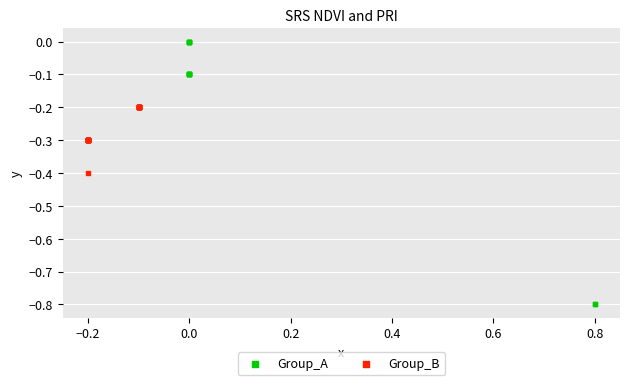

Which series reaches the maximum Y coordinate?

Group_A